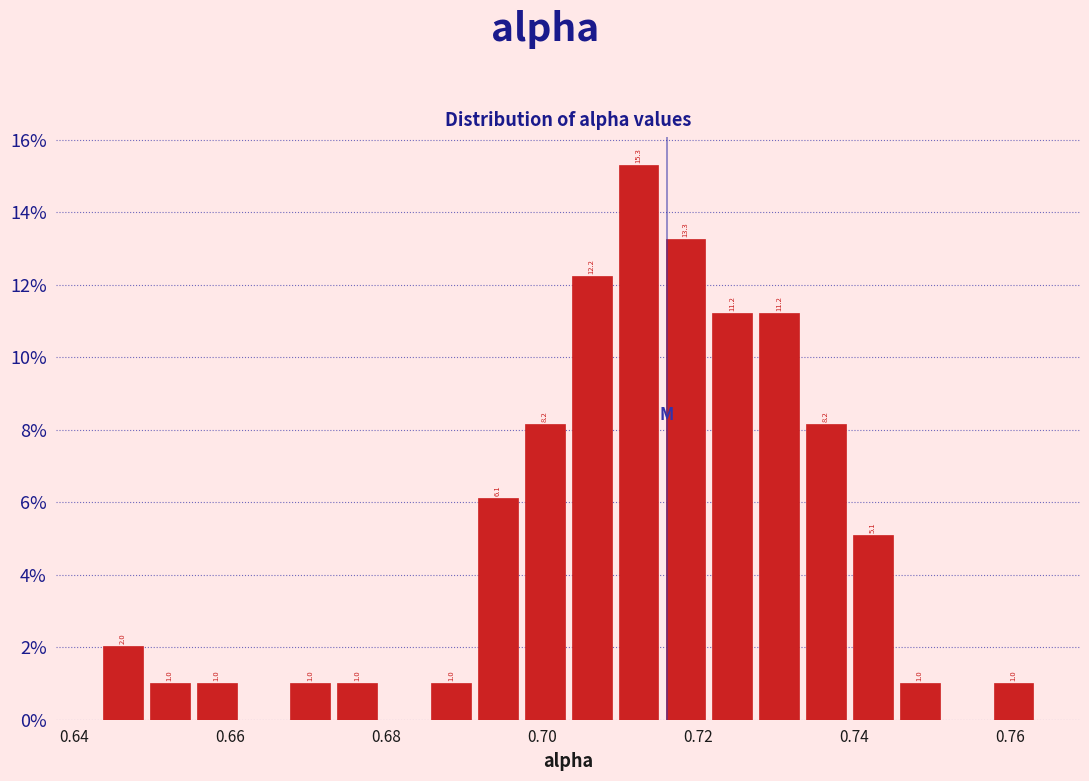

Read against the x-axis, roughly where is the centre of the tallest bar?

0.712